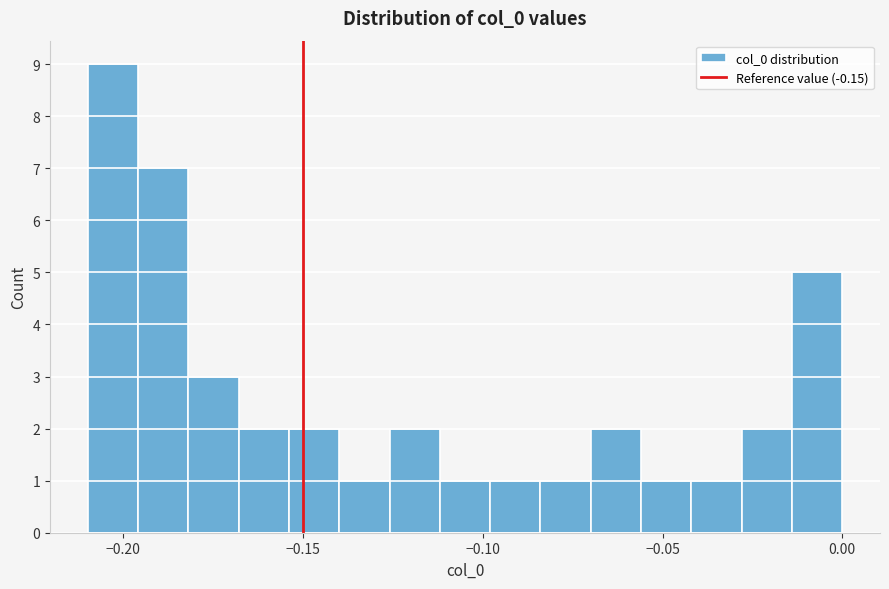

Around what value on the x-axis is the tallest bar? Give the approximate position of its centre, as read against the axis.

-0.205